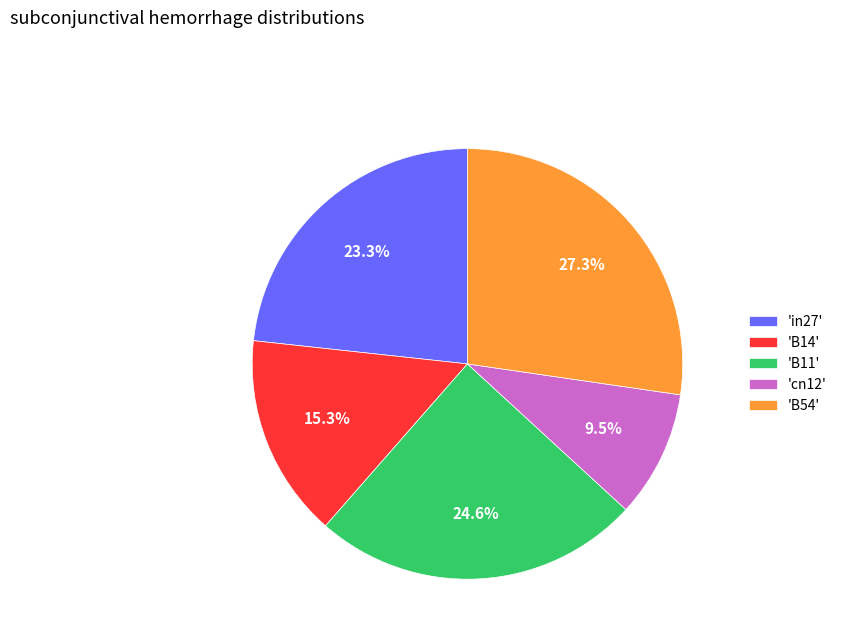

How many slices are in this pie chart?

5